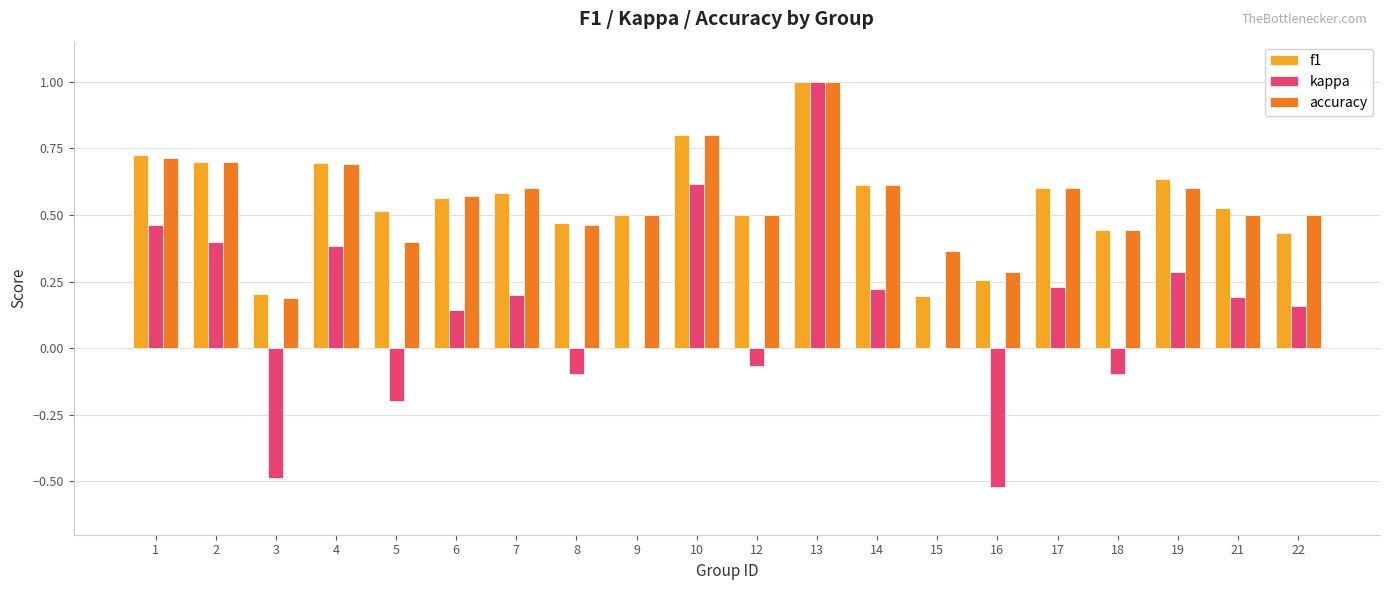

At which category is the sum across all series the highest?

13